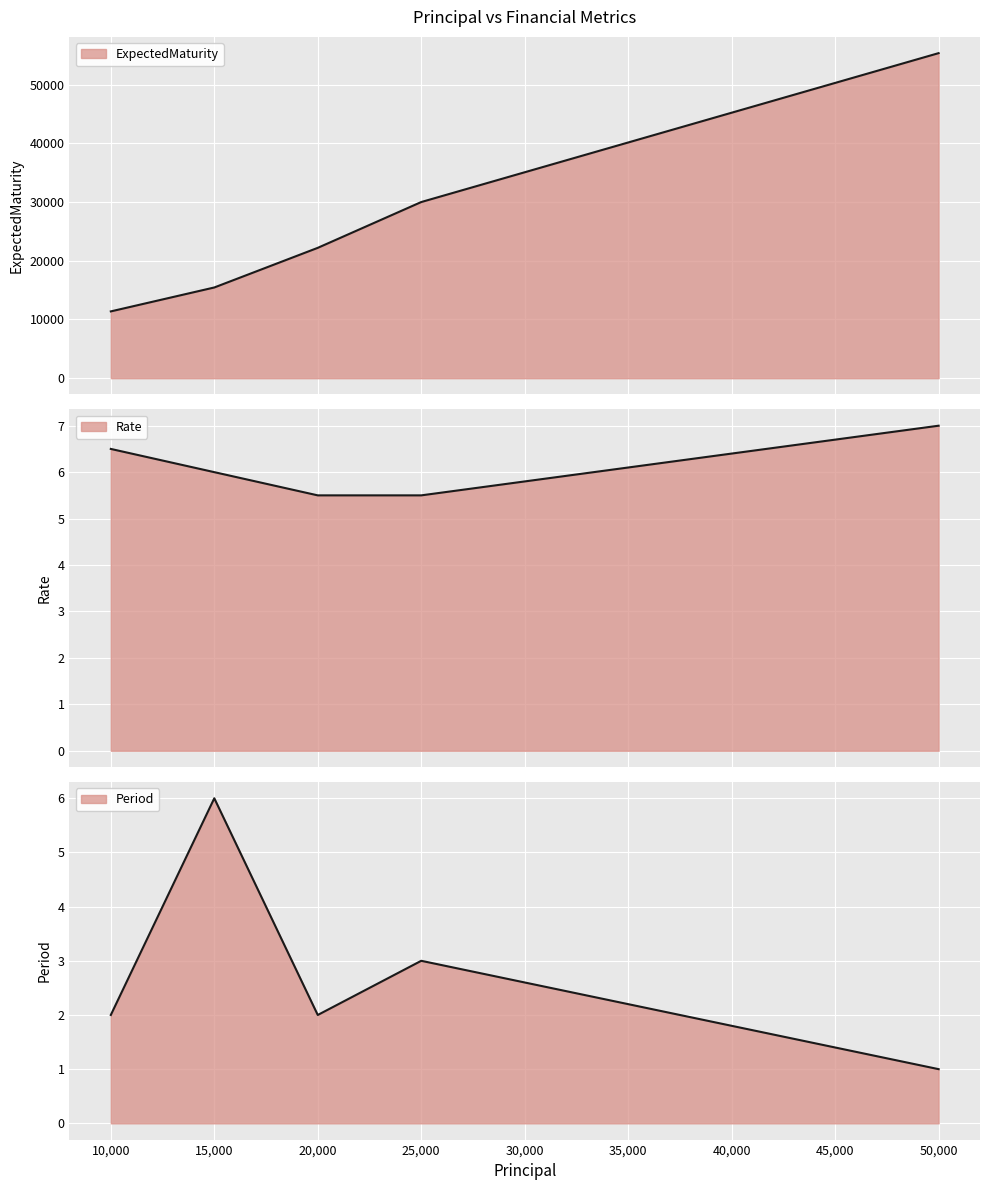

Between 15000 and 50000, which series saw the biggest shift?

ExpectedMaturity